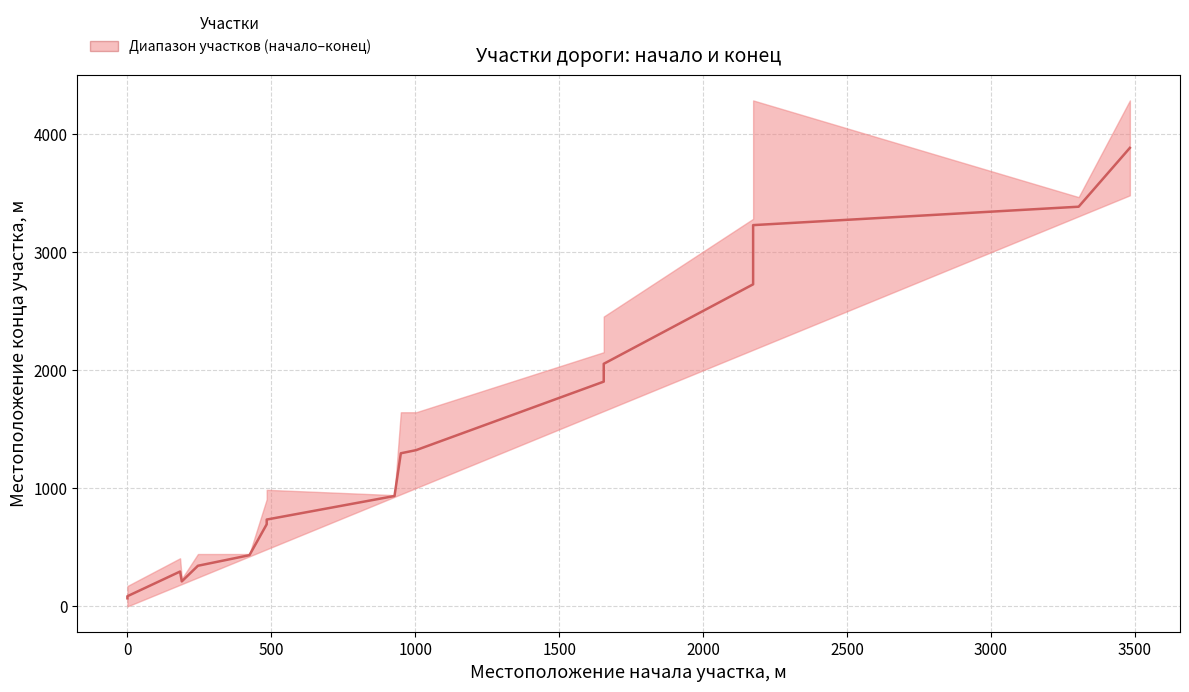

What is the value of the 16th point from the left?

3386.5